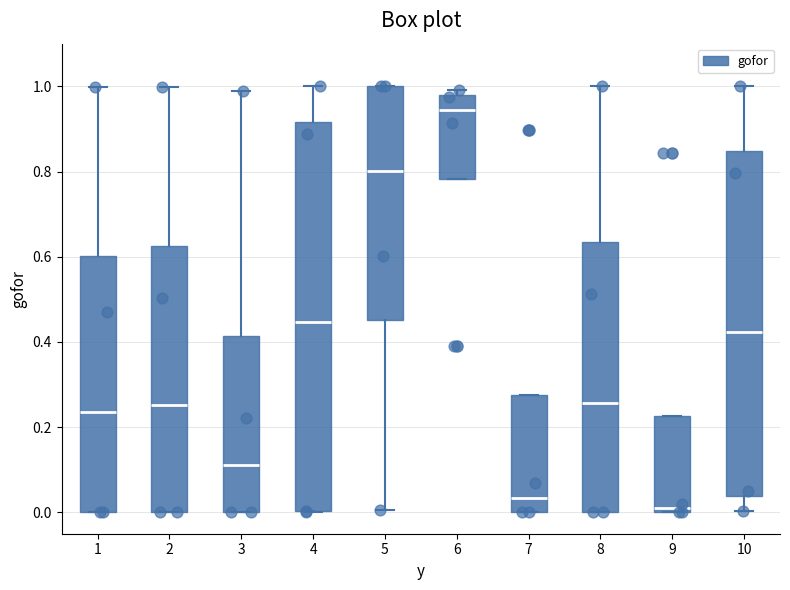

Which box has the highest median line?

6